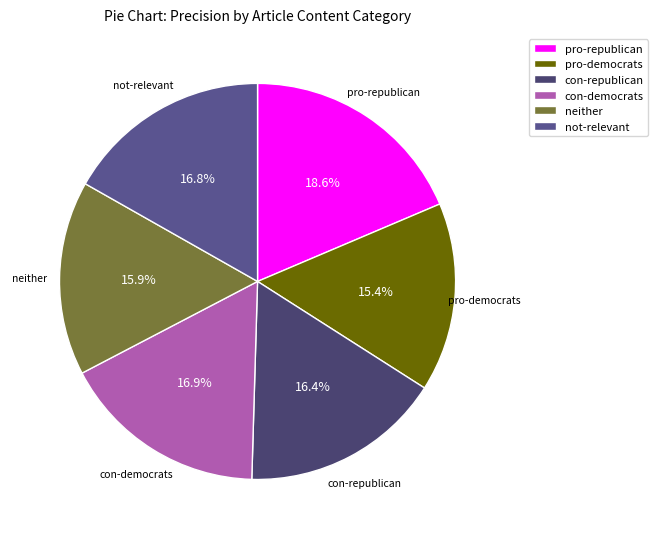

Which slice is the largest?

pro-republican